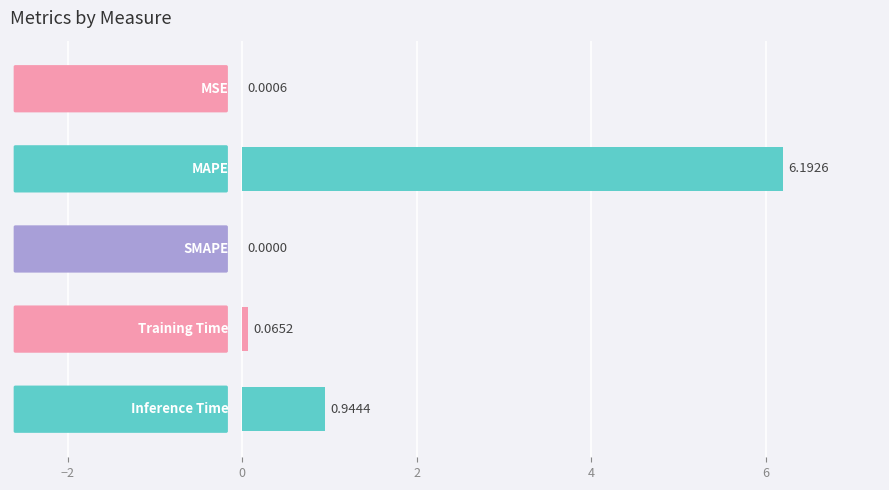

What is the sum of all values?

7.2